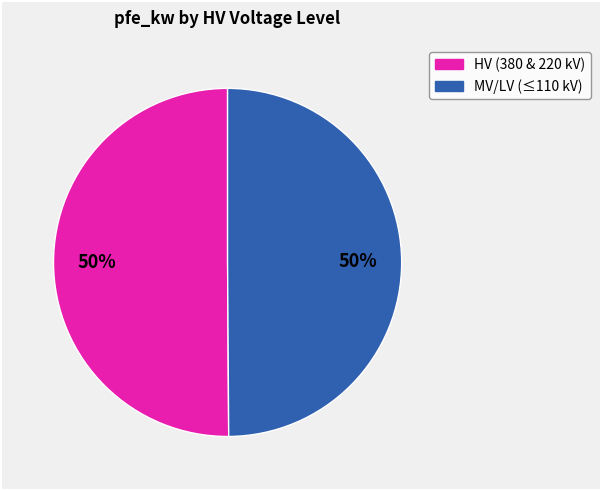

To the nearest percent, what is the average slice percentage?

50%